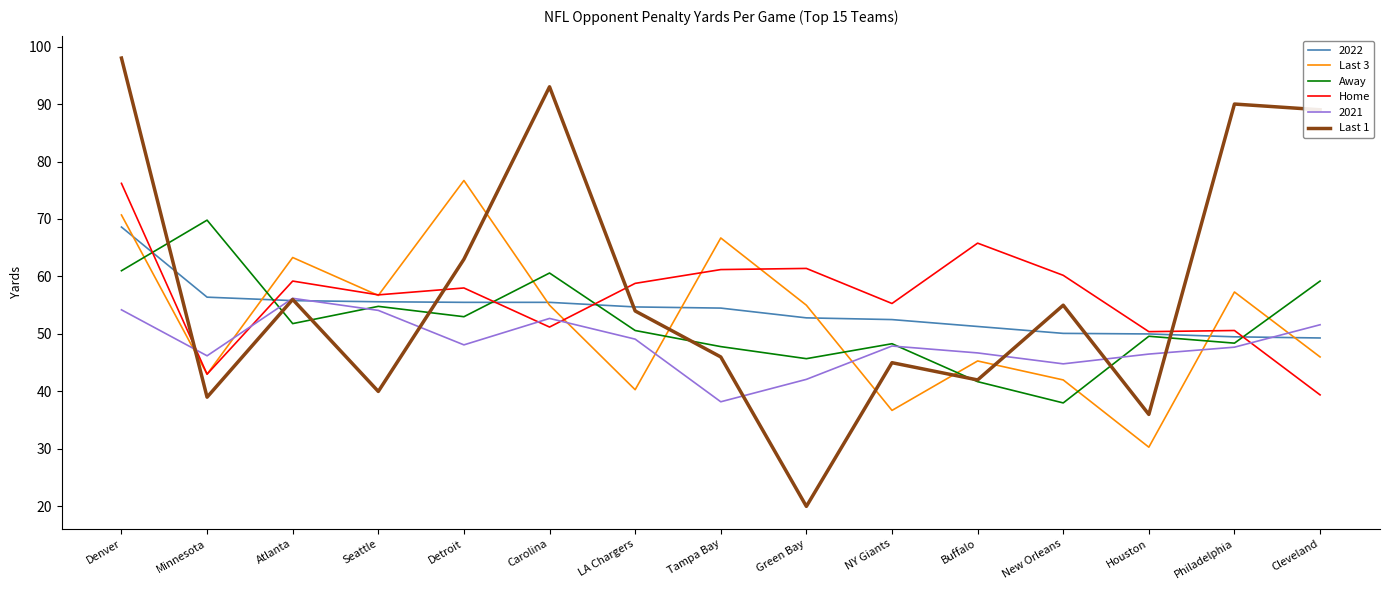

Which category has the lowest value in the Last 3 series?

Houston